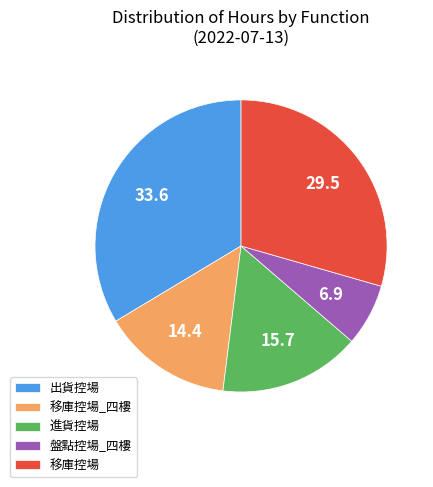

Do 出貨控場 and 移庫控場 together represent more than half of the pie?

Yes